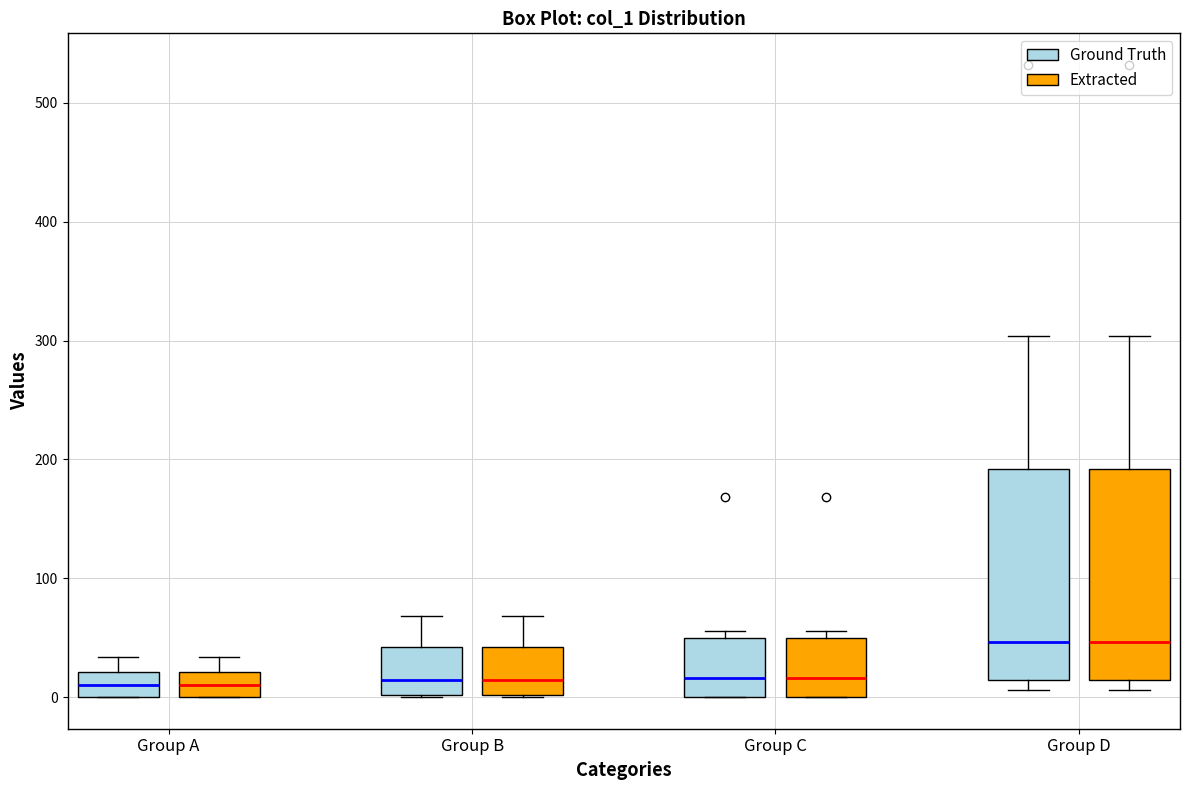

Where does the median line of the box for Group A (Extracted) sit on the y-axis? The values are not printed on the chart, so give them approximately, as read against the axis.

10